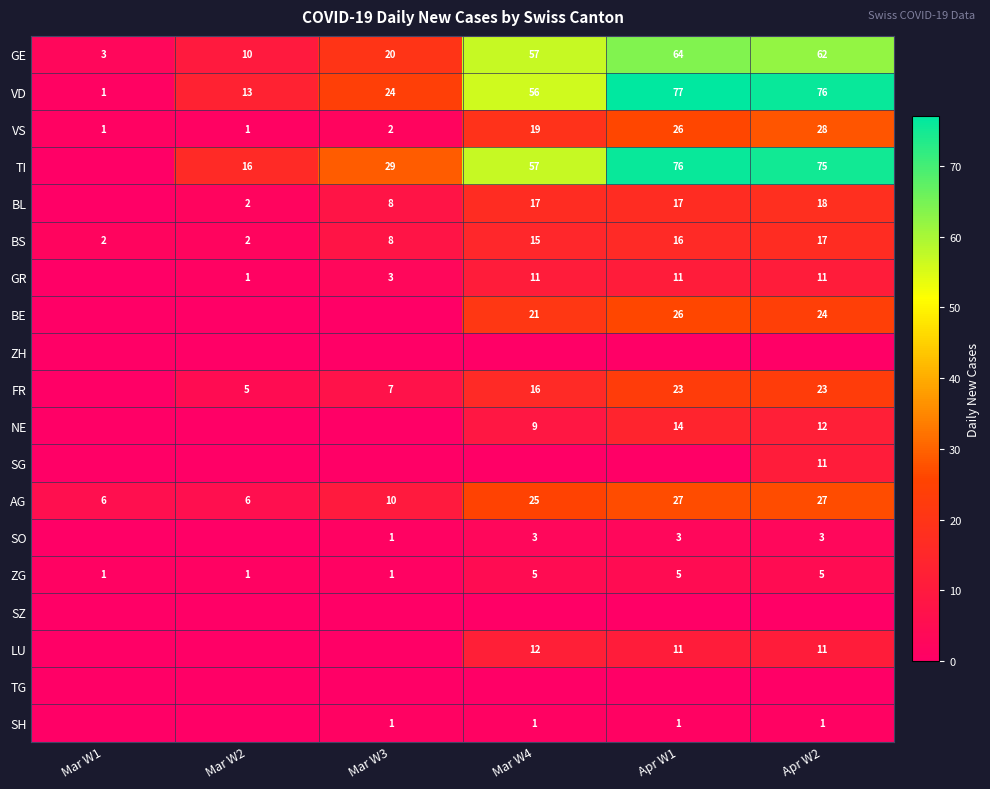

What value does the VD series have at Mar W3, to the nearest 10?

20